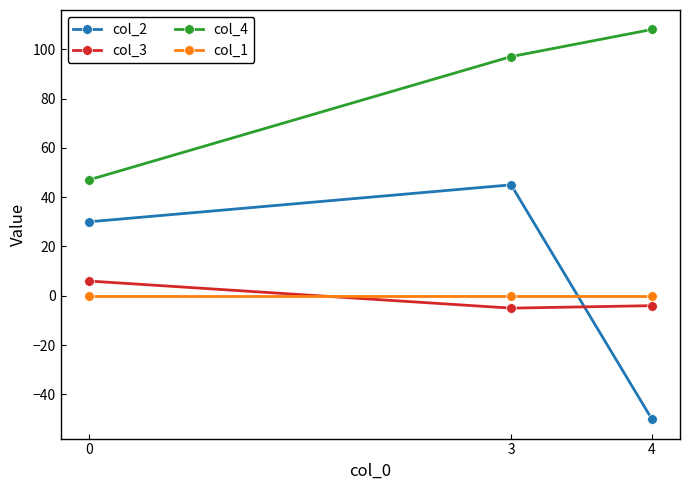

What is the sum of all col_3 values?

-3